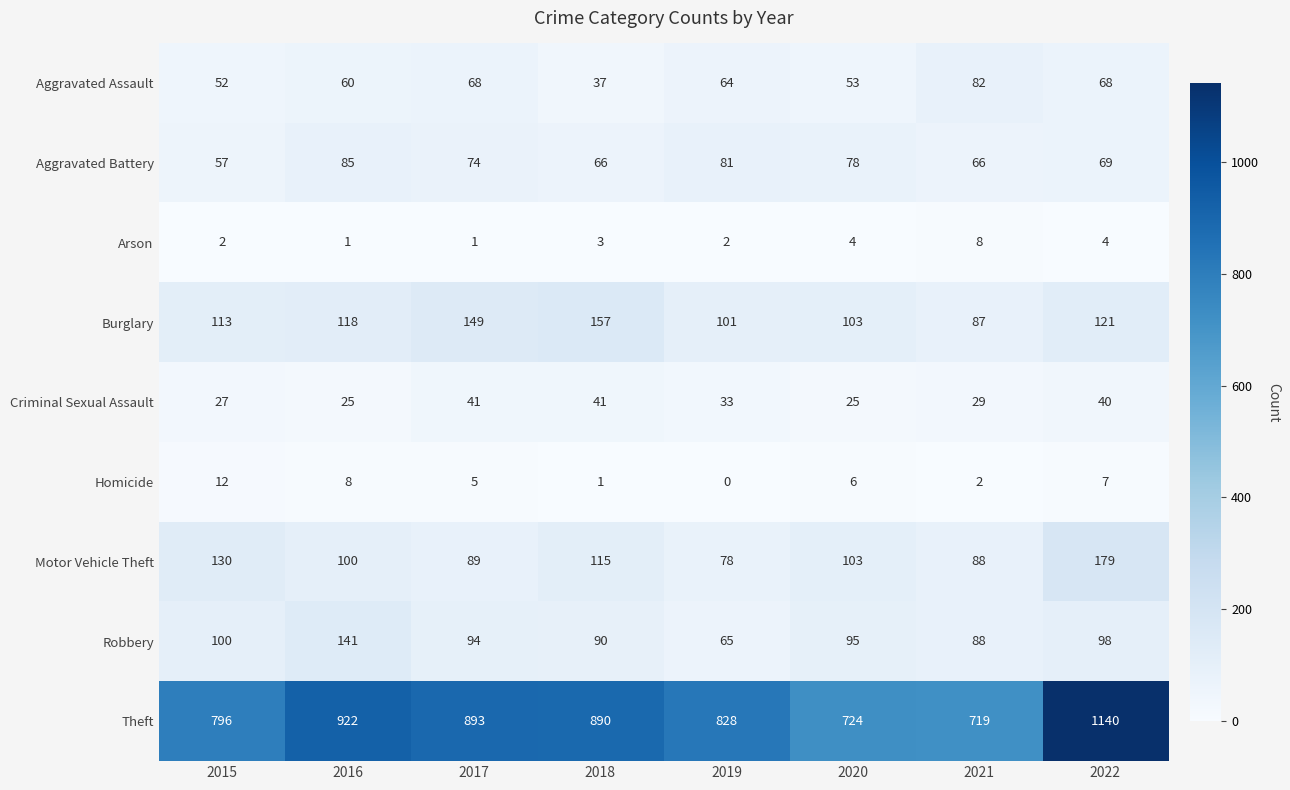

Which series changed the most between 2017 and 2021?

Theft